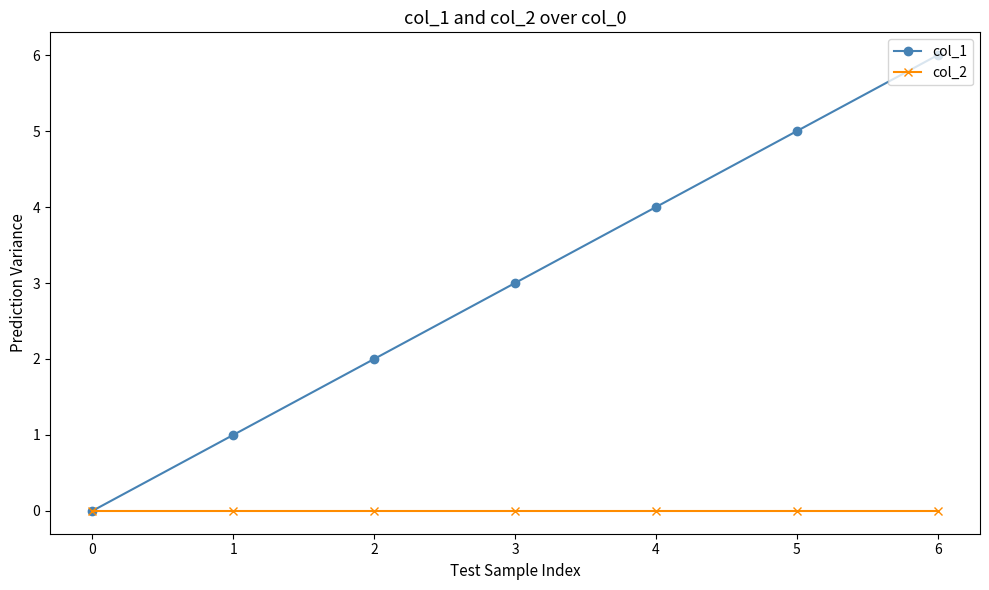

Reading left to right, extract all data points from this chart.

col_1: 0	1	2	3	4	5	6
col_2: 0	0	0	0	0	0	0